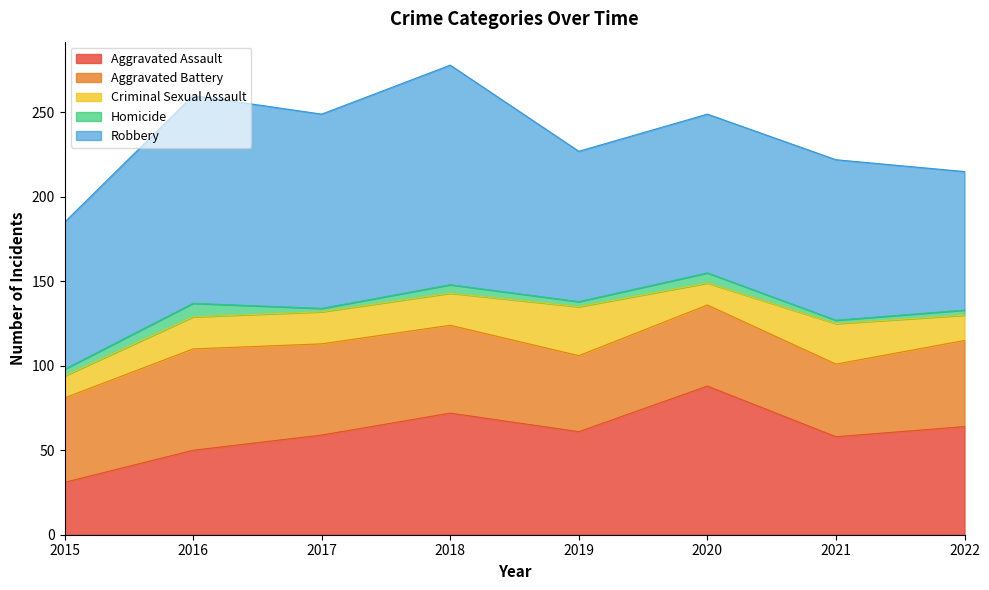

True or false: Homicide and Criminal Sexual Assault intersect in this chart.

False